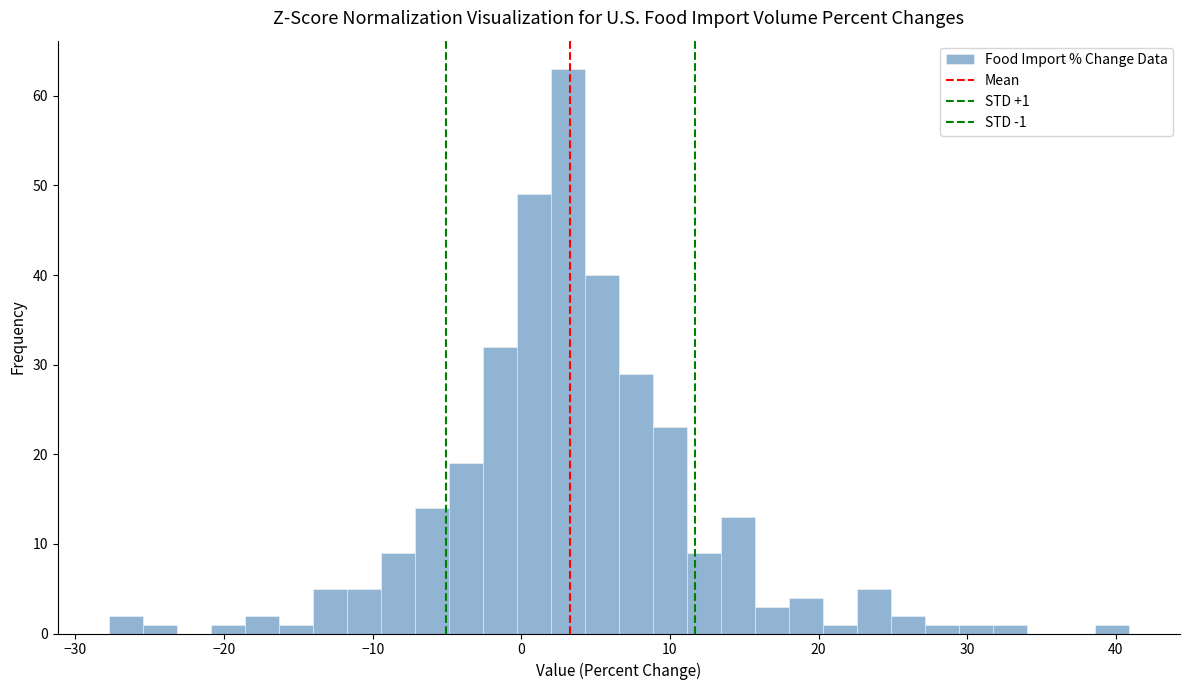

Read against the x-axis, roughly where is the centre of the tallest bar?

3